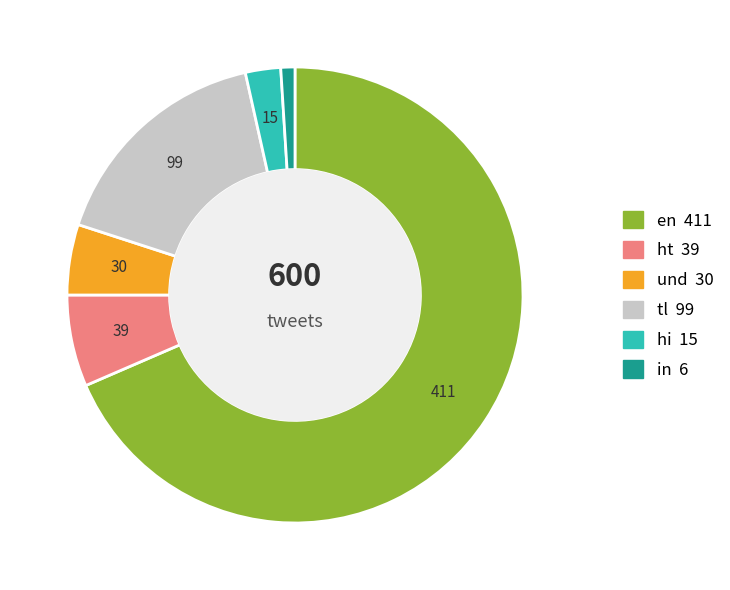

Is there a majority slice in this chart?

Yes